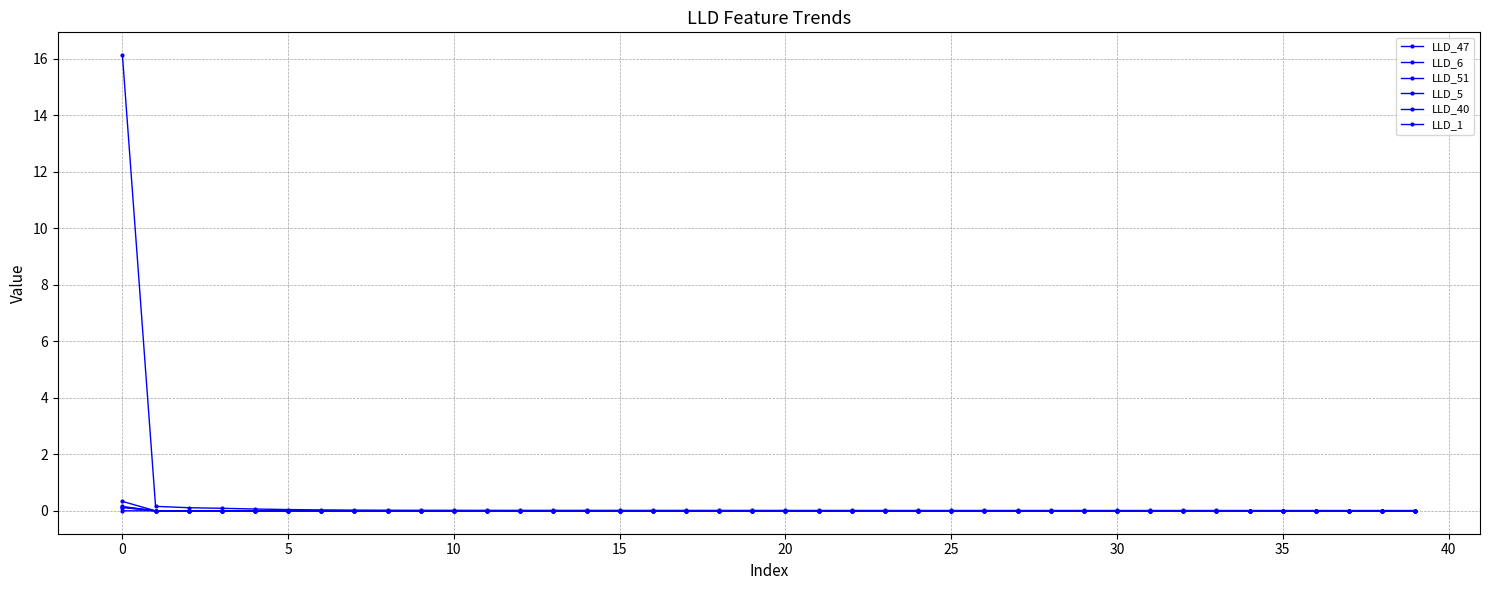

Which series has the largest range (max minus min)?

LLD_47